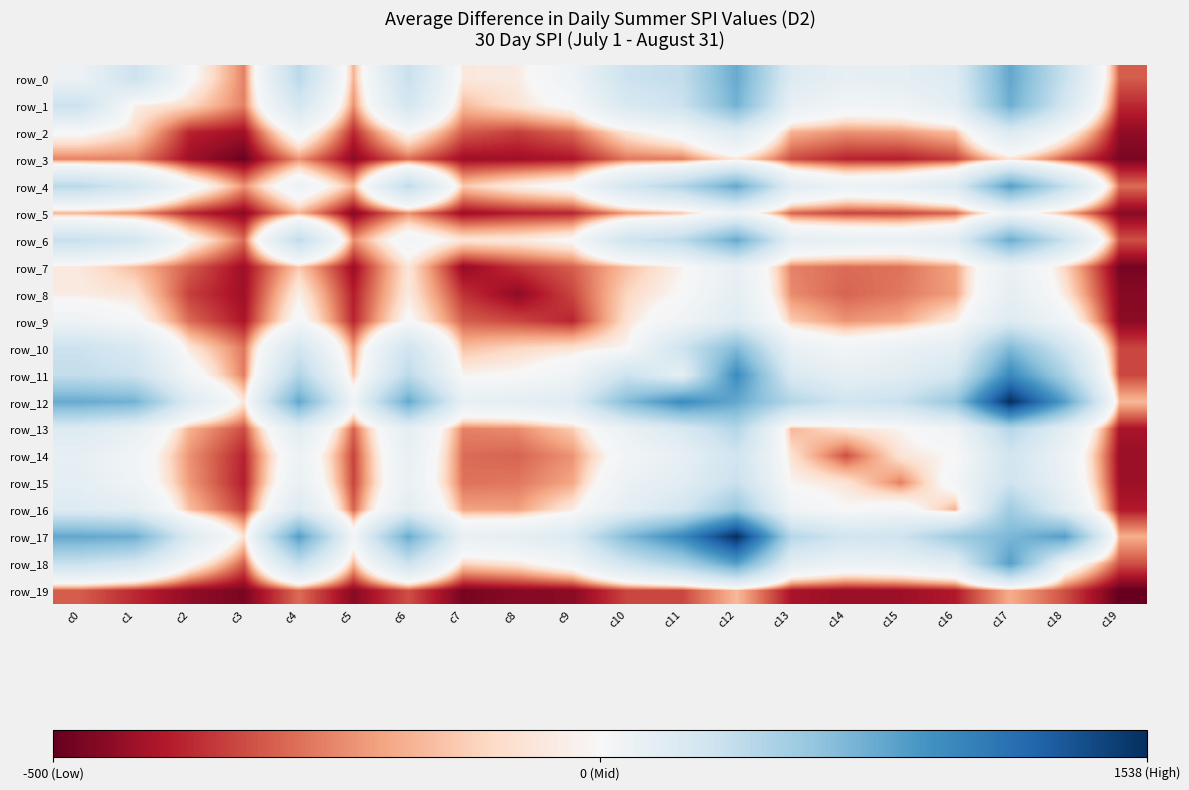

Reading left to right, extract all data points from this chart.

row_0: c0=256	c1=470	c2=191	c3=91	c4=544	c5=118	c6=486	c7=162	c8=166	c9=242	c10=469	c11=510	c12=865	c13=366	c14=294	c15=310	c16=360	c17=882	c18=484	c19=73
row_1: c0=470	c1=170	c2=145	c3=91	c4=418	c5=99	c6=421	c7=125	c8=156	c9=196	c10=392	c11=469	c12=825	c13=288	c14=223	c15=234	c16=318	c17=847	c18=418	c19=47
row_2: c0=191	c1=145	c2=44	c3=30	c4=217	c5=46	c6=187	c7=73	c8=58	c9=79	c10=159	c11=212	c12=360	c13=118	c14=100	c15=104	c16=126	c17=368	c18=198	c19=23
row_3: c0=91	c1=91	c2=30	c3=6	c4=100	c5=20	c6=80	c7=29	c8=30	c9=36	c10=86	c11=88	c12=159	c13=65	c14=44	c15=41	c16=57	c17=153	c18=72	c19=13
row_4: c0=544	c1=418	c2=217	c3=100	c4=245	c5=119	c6=521	c7=133	c8=170	c9=201	c10=423	c11=580	c12=879	c13=336	c14=253	c15=279	c16=371	c17=928	c18=501	c19=81
row_5: c0=118	c1=99	c2=46	c3=20	c4=119	c5=17	c6=98	c7=28	c8=41	c9=45	c10=104	c11=130	c12=230	c13=76	c14=60	c15=61	c16=76	c17=218	c18=121	c19=19
row_6: c0=486	c1=421	c2=187	c3=80	c4=521	c5=98	c6=221	c7=158	c8=164	c9=189	c10=451	c11=538	c12=872	c13=310	c14=286	c15=272	c16=329	c17=858	c18=469	c19=67
row_7: c0=162	c1=125	c2=73	c3=29	c4=133	c5=28	c6=158	c7=24	c8=52	c9=74	c10=127	c11=174	c12=289	c13=92	c14=81	c15=84	c16=110	c17=282	c18=143	c19=11
row_8: c0=166	c1=156	c2=58	c3=30	c4=170	c5=41	c6=164	c7=52	c8=22	c9=62	c10=143	c11=184	c12=307	c13=97	c14=77	c15=87	c16=108	c17=306	c18=161	c19=19
row_9: c0=242	c1=196	c2=79	c3=36	c4=201	c5=45	c6=189	c7=74	c8=62	c9=45	c10=154	c11=231	c12=351	c13=136	c14=101	c15=112	c16=165	c17=368	c18=221	c19=20
row_10: c0=469	c1=392	c2=159	c3=86	c4=423	c5=104	c6=451	c7=127	c8=143	c9=154	c10=180	c11=460	c12=775	c13=271	c14=218	c15=265	c16=314	c17=782	c18=444	c19=62
row_11: c0=510	c1=469	c2=212	c3=88	c4=580	c5=130	c6=538	c7=174	c8=184	c9=231	c10=460	c11=305	c12=1032	c13=387	c14=294	c15=334	c16=428	c17=1048	c18=610	c19=62
row_12: c0=865	c1=825	c2=360	c3=159	c4=879	c5=230	c6=872	c7=289	c8=307	c9=351	c10=775	c11=1032	c12=876	c13=576	c14=444	c15=485	c16=699	c17=1538	c18=925	c19=123
row_13: c0=366	c1=288	c2=118	c3=65	c4=336	c5=76	c6=310	c7=92	c8=97	c9=136	c10=271	c11=387	c12=576	c13=121	c14=154	c15=176	c16=233	c17=571	c18=322	c19=35
row_14: c0=294	c1=223	c2=100	c3=44	c4=253	c5=60	c6=286	c7=81	c8=77	c9=101	c10=218	c11=294	c12=444	c13=154	c14=66	c15=157	c16=181	c17=438	c18=257	c19=27
row_15: c0=310	c1=234	c2=104	c3=41	c4=279	c5=61	c6=272	c7=84	c8=87	c9=112	c10=265	c11=334	c12=485	c13=176	c14=157	c15=91	c16=211	c17=457	c18=275	c19=29
row_16: c0=360	c1=318	c2=126	c3=57	c4=371	c5=76	c6=329	c7=110	c8=108	c9=165	c10=314	c11=428	c12=699	c13=233	c14=181	c15=211	c16=116	c17=664	c18=337	c19=39
row_17: c0=882	c1=847	c2=368	c3=153	c4=928	c5=218	c6=858	c7=282	c8=306	c9=368	c10=782	c11=1048	c12=1538	c13=571	c14=438	c15=457	c16=664	c17=797	c18=927	c19=116
row_18: c0=484	c1=418	c2=198	c3=72	c4=501	c5=121	c6=469	c7=143	c8=161	c9=221	c10=444	c11=610	c12=925	c13=322	c14=257	c15=275	c16=337	c17=927	c18=237	c19=67
row_19: c0=73	c1=47	c2=23	c3=13	c4=81	c5=19	c6=67	c7=11	c8=19	c9=20	c10=62	c11=62	c12=123	c13=35	c14=27	c15=29	c16=39	c17=116	c18=67	c19=3